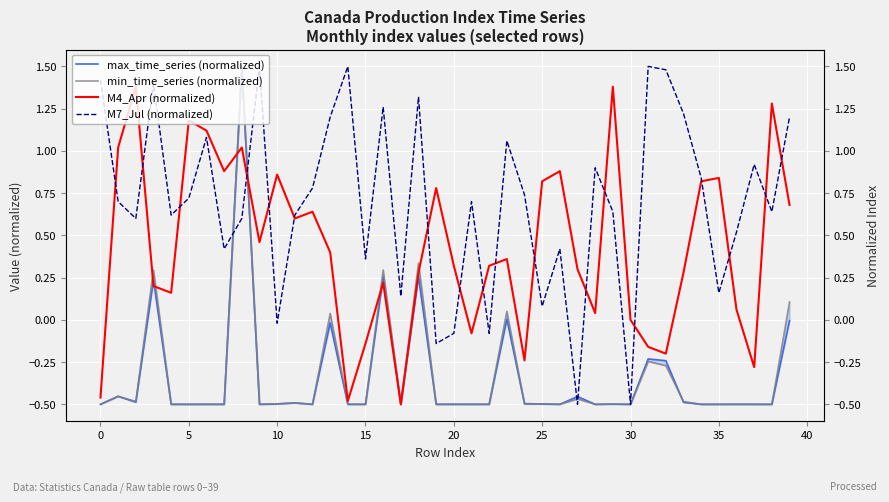

What is the total value across all series at 37?

-0.4